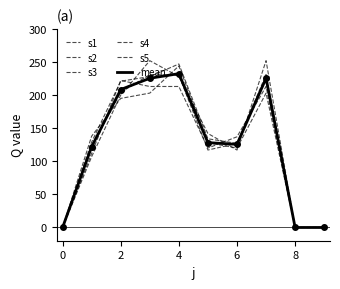

What is the sum of all mean values?

1267.4